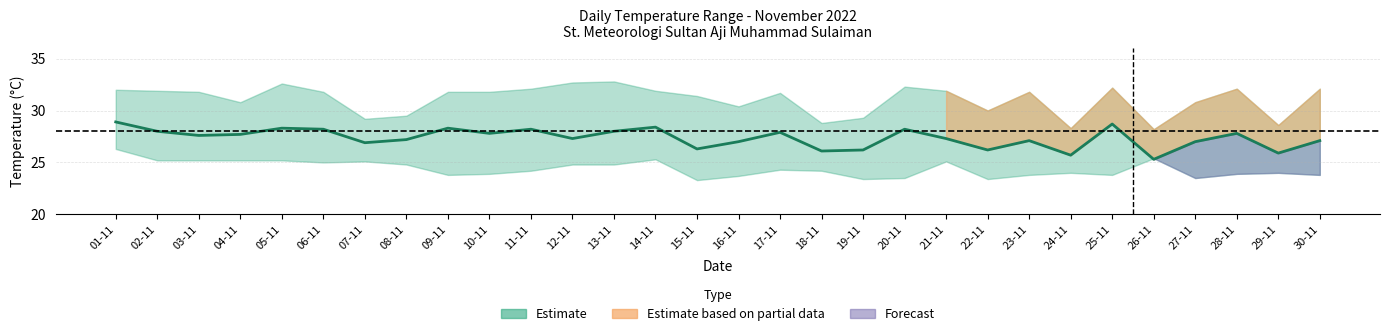

What is the minimum value shown in the chart?

25.3